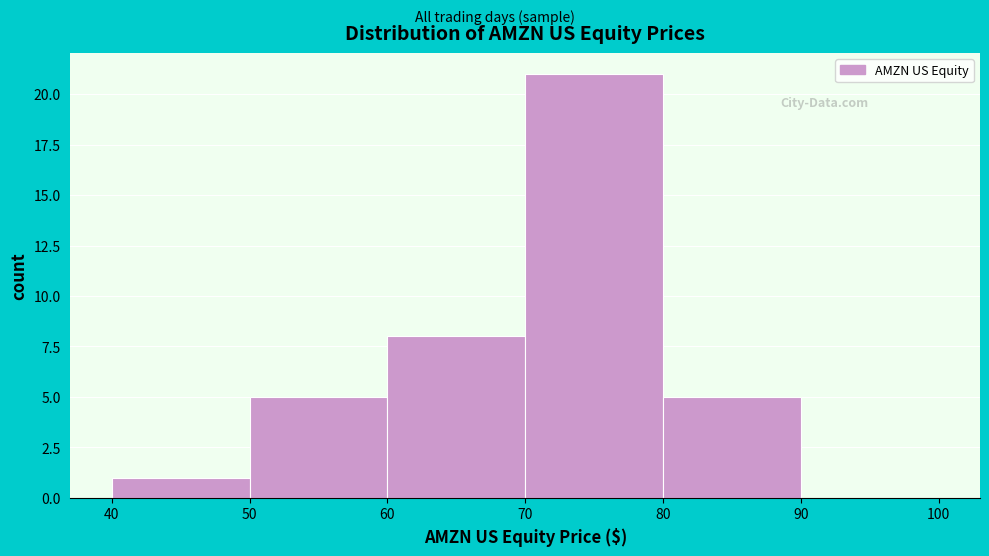

Which range on the x-axis has the tallest bar?

70 to 80